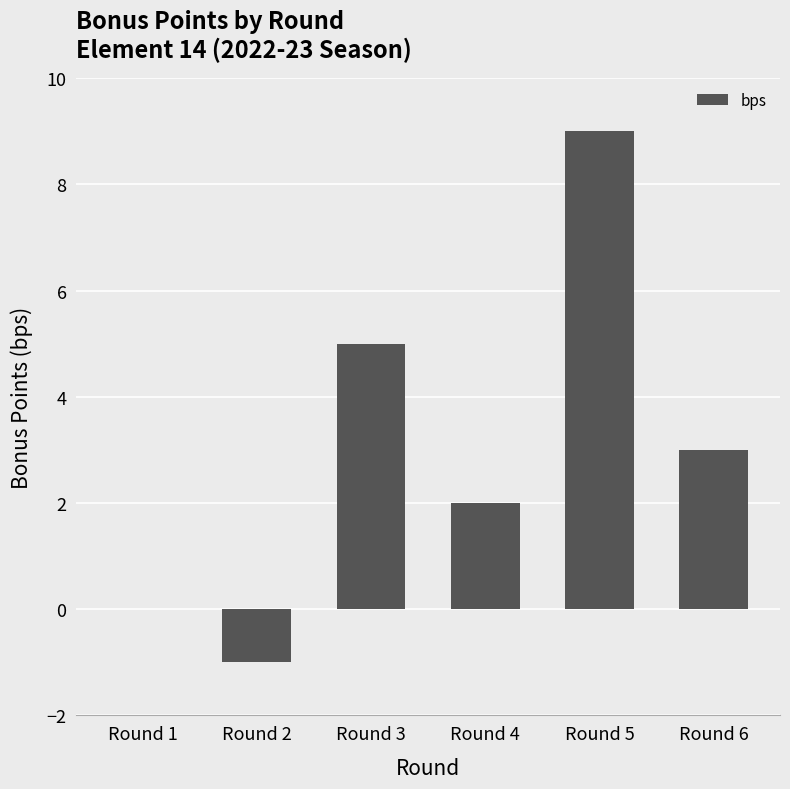

Are the bars horizontal?

No